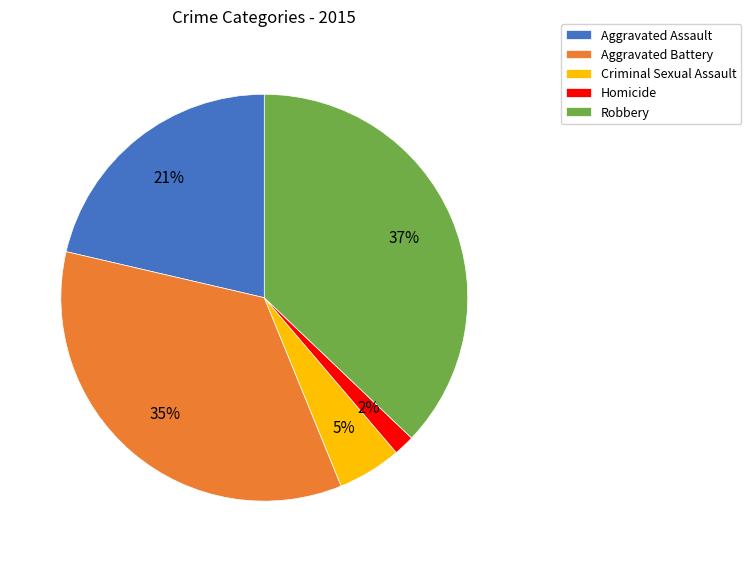

Combined, do Homicide and Aggravated Battery account for over 50%?

No